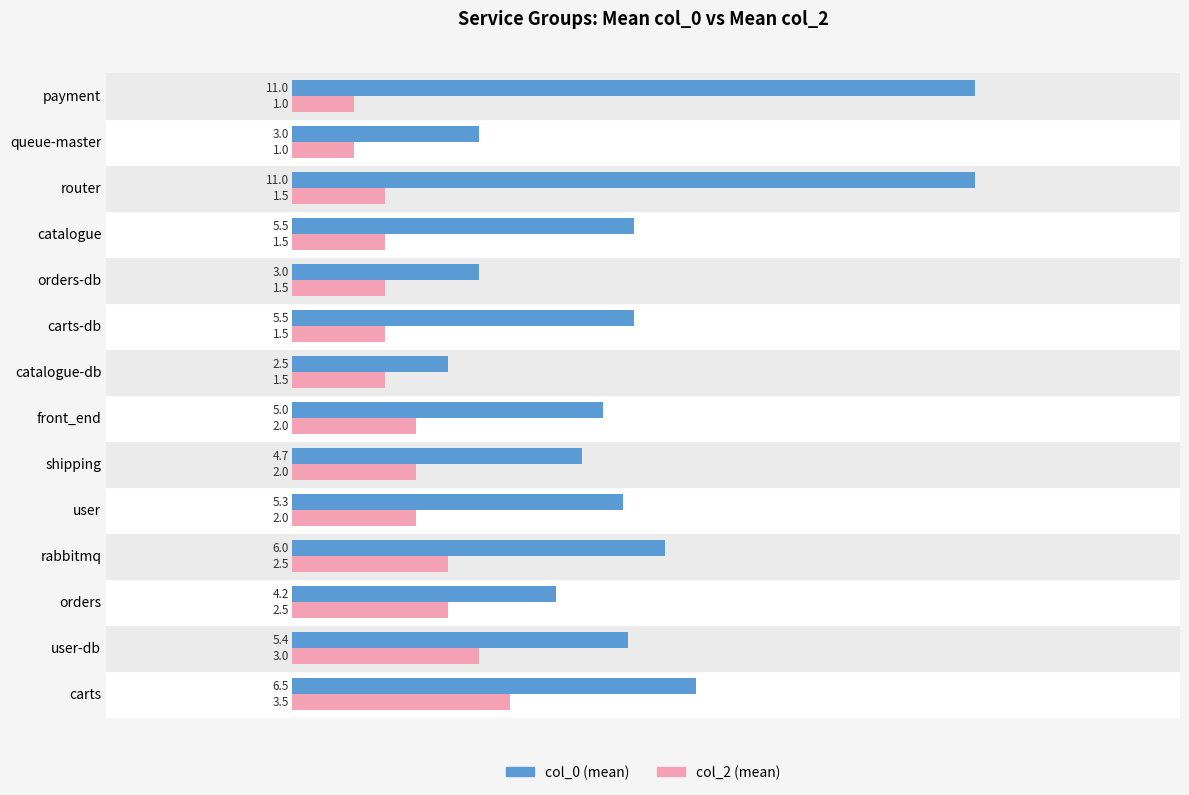

What is the sum of all col_2 (mean) values?

27.0